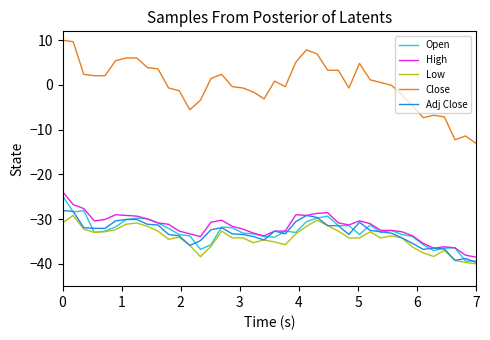

True or false: Open and Close cross at least once.

False